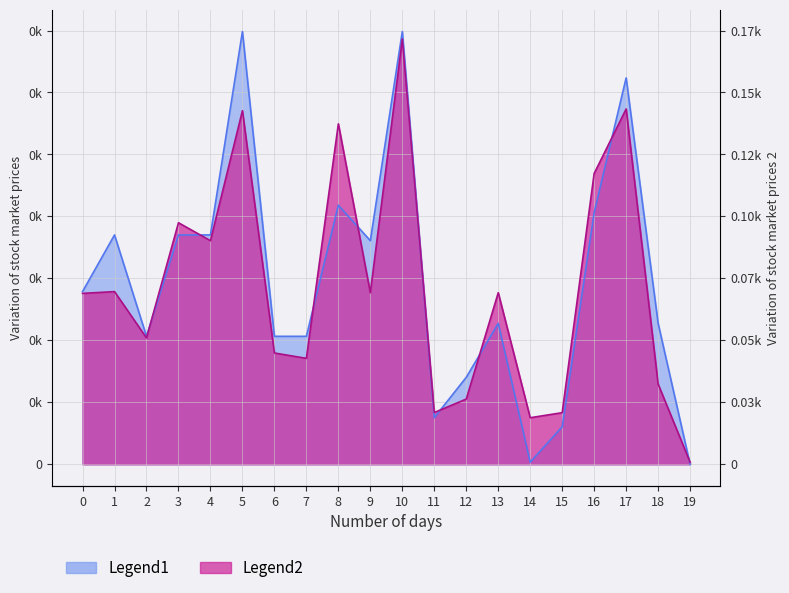

Does the chart have visible grid lines?

Yes